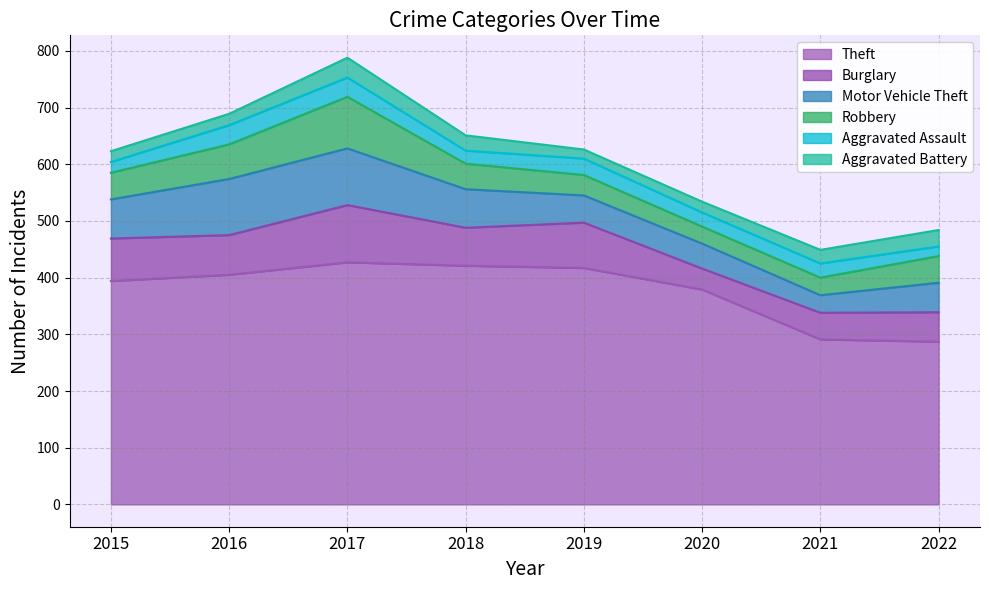

Where does the Burglary series first go above 70?

2015